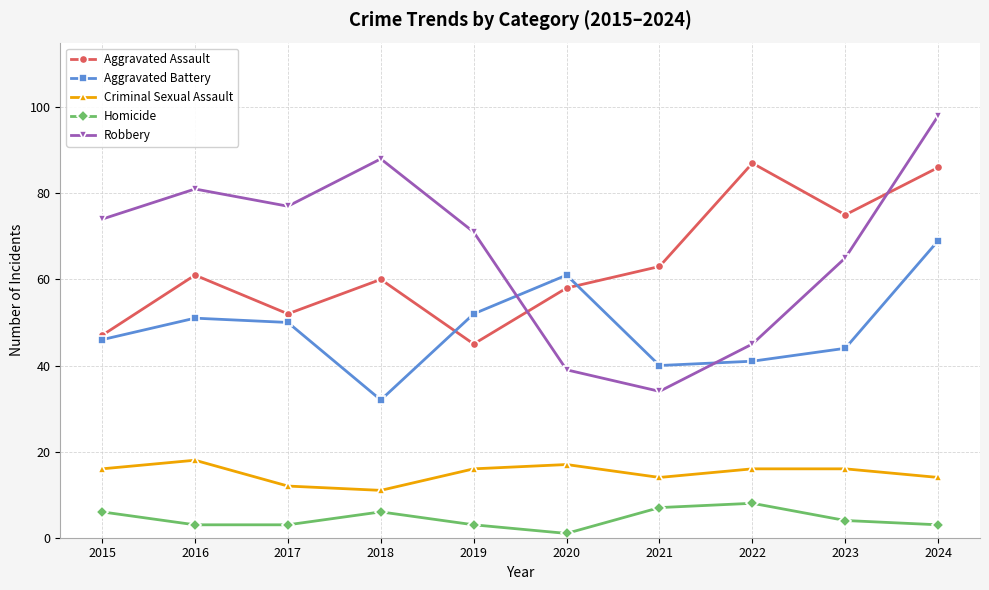

True or false: Aggravated Assault and Criminal Sexual Assault intersect in this chart.

False